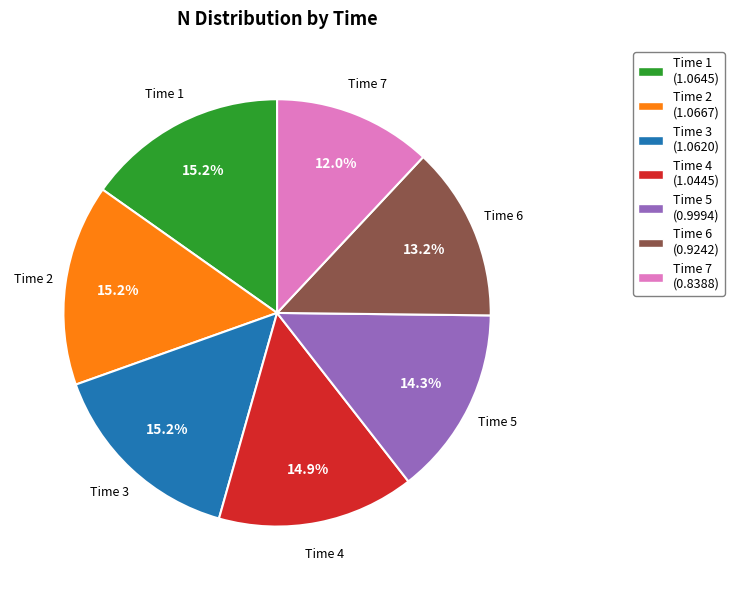

What is the total percentage of Time 1 and Time 2?

30.4%